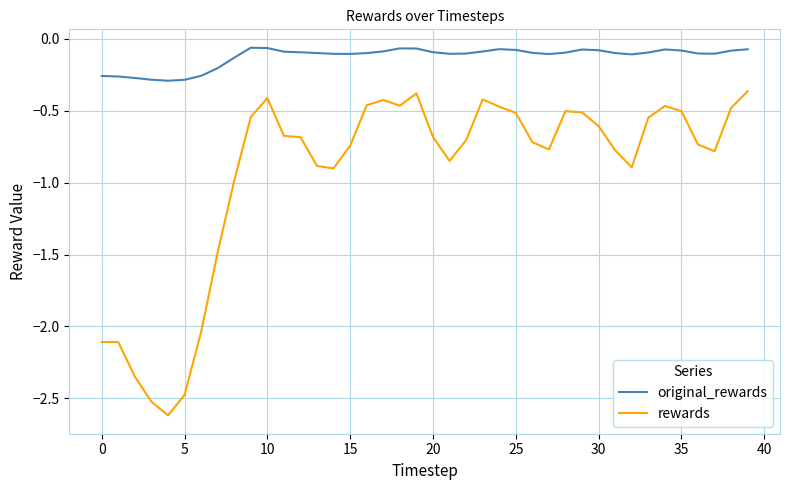

How many lines are shown in the chart?

2